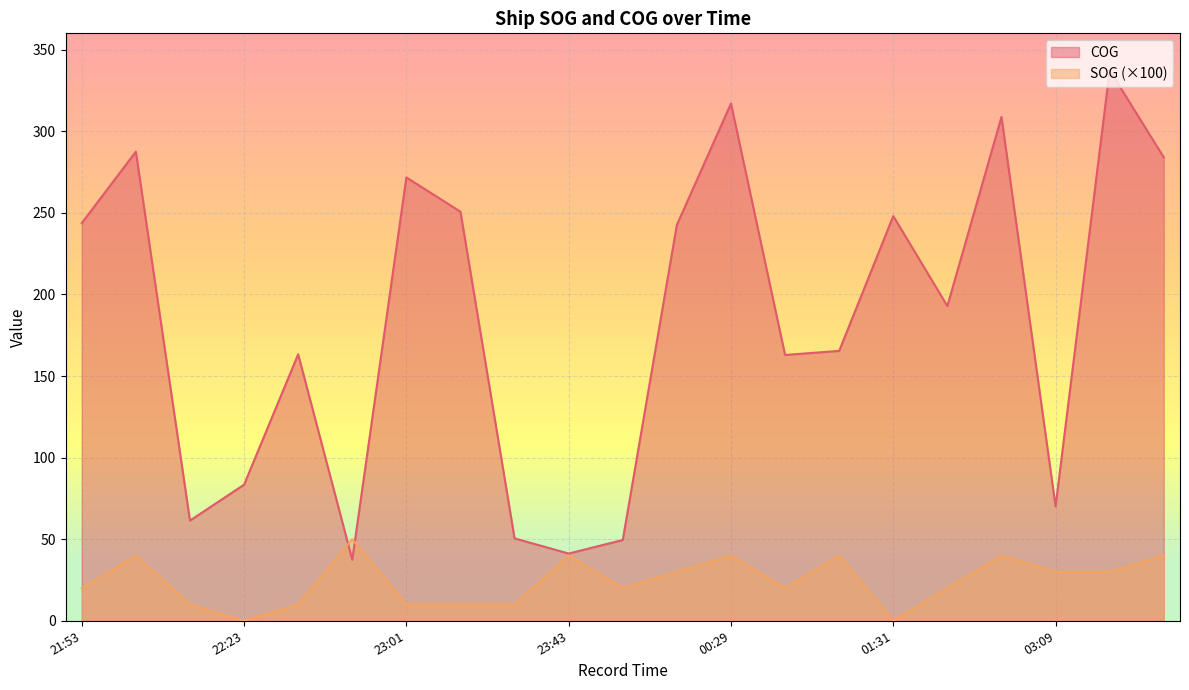

What is the sum of all SOG values?

510.0